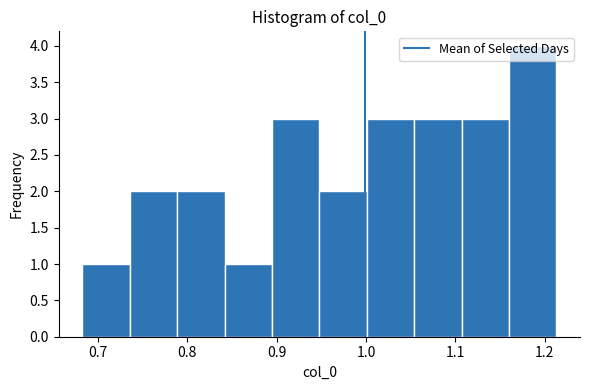

How tall is the bar that spans 1.00 to 1.05 on the x-axis? Neither the bar edges nor the heights are printed on the chart, so give them approximately, as read against the axes.

3